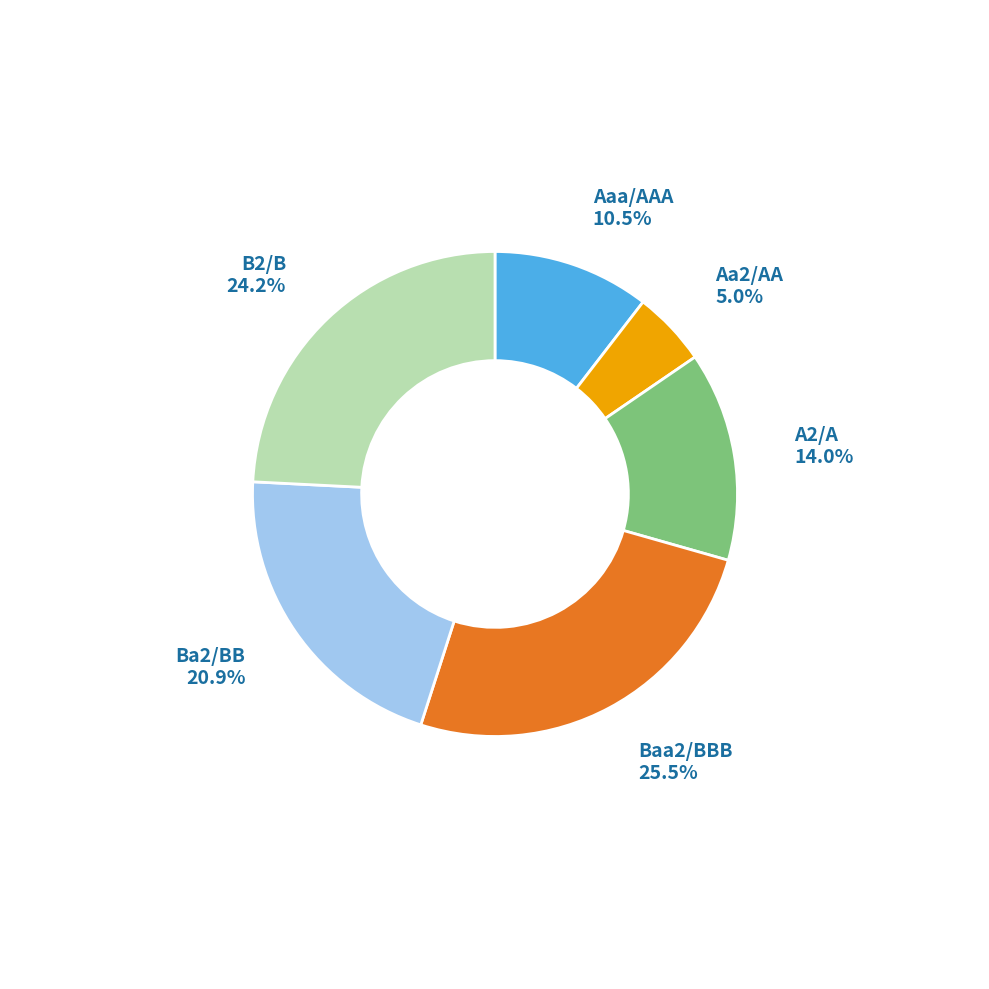

Count the number of slices in the pie.

6